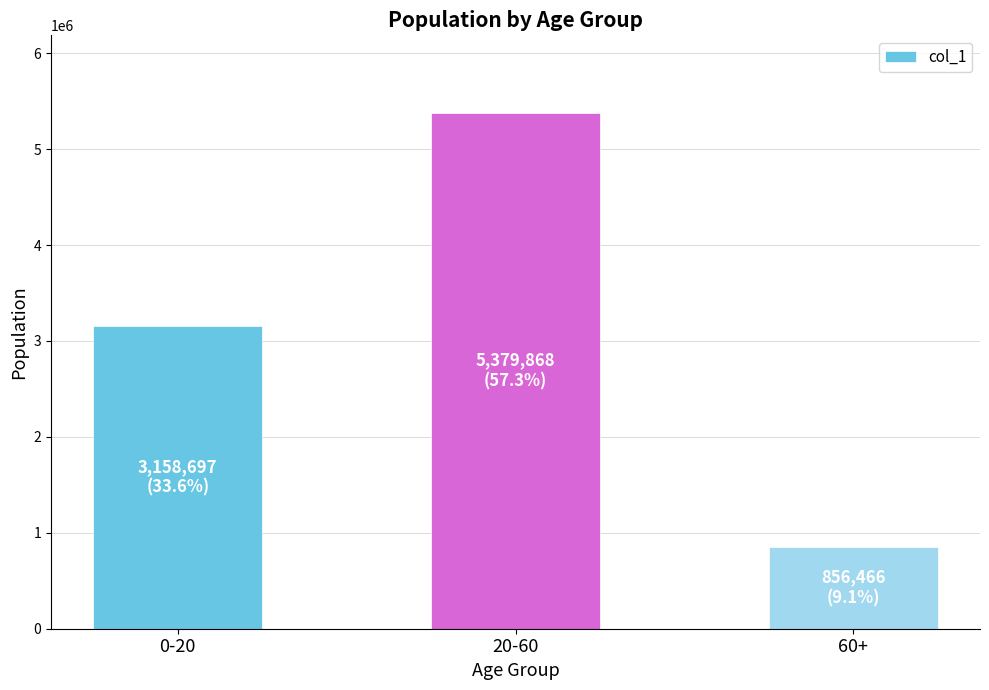

How many data points are less than 3158697?

1